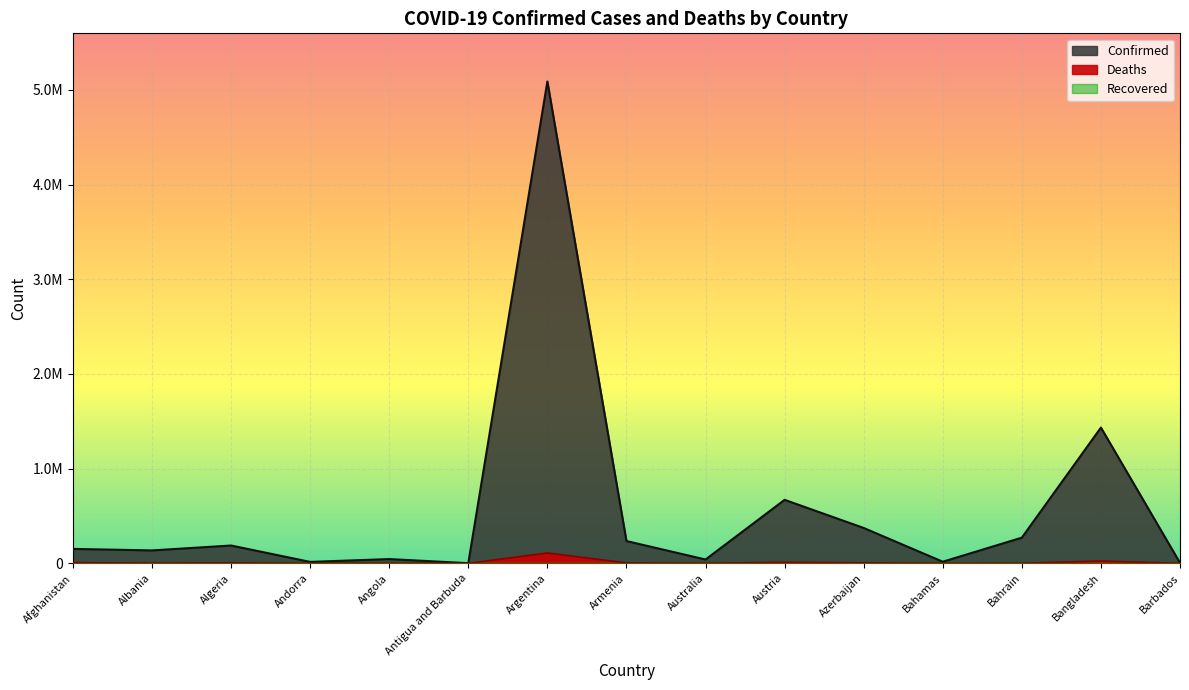

Where is the first local maximum for Confirmed?

Algeria